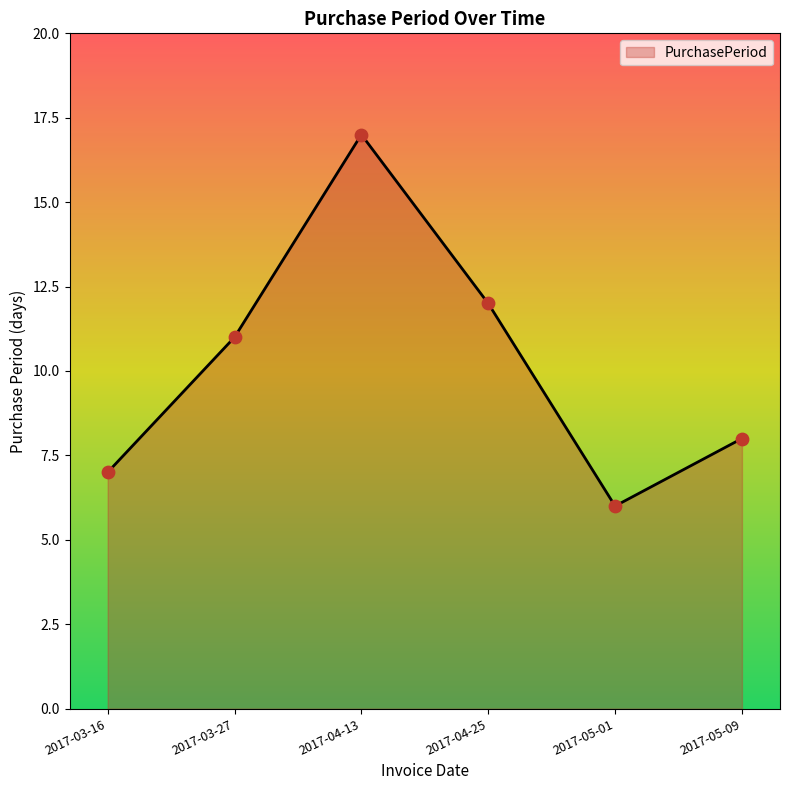

Which has a higher value, 2017-04-25 or 2017-04-13?

2017-04-13